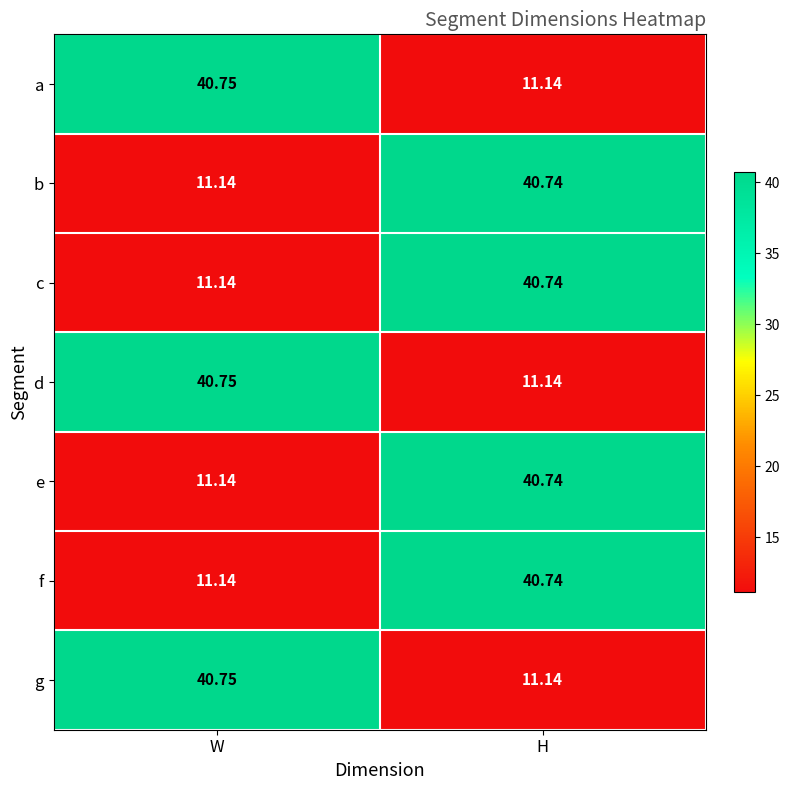

At which label does d reach its peak?

W